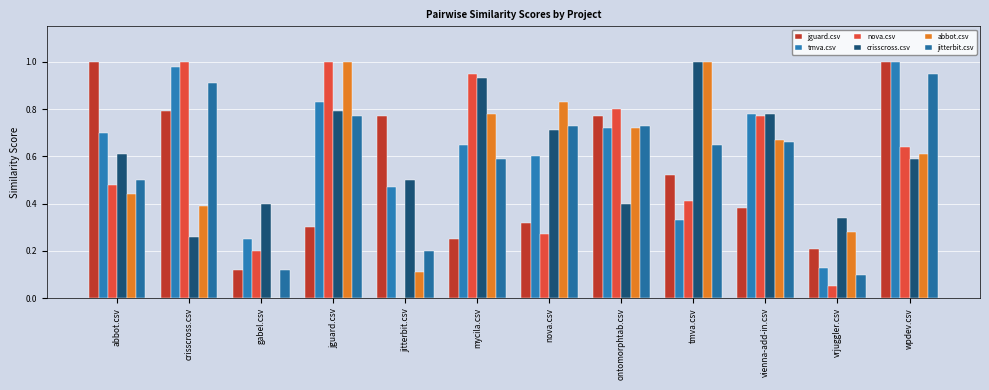

Reading left to right, extract all data points from this chart.

jguard.csv: abbot.csv=1.0	crisscross.csv=0.8	gabel.csv=0.1	jguard.csv=0.3	jitterbit.csv=0.8	mycila.csv=0.2	nova.csv=0.3	ontomorphtab.csv=0.8	tmva.csv=0.5	vienna-add-in.csv=0.4	vrjuggler.csv=0.2	wpdev.csv=1.0
tmva.csv: abbot.csv=0.7	crisscross.csv=1.0	gabel.csv=0.2	jguard.csv=0.8	jitterbit.csv=0.5	mycila.csv=0.7	nova.csv=0.6	ontomorphtab.csv=0.7	tmva.csv=0.3	vienna-add-in.csv=0.8	vrjuggler.csv=0.1	wpdev.csv=1.0
nova.csv: abbot.csv=0.5	crisscross.csv=1.0	gabel.csv=0.2	jguard.csv=1.0	jitterbit.csv=0.0	mycila.csv=0.9	nova.csv=0.3	ontomorphtab.csv=0.8	tmva.csv=0.4	vienna-add-in.csv=0.8	vrjuggler.csv=0.1	wpdev.csv=0.6
crisscross.csv: abbot.csv=0.6	crisscross.csv=0.3	gabel.csv=0.4	jguard.csv=0.8	jitterbit.csv=0.5	mycila.csv=0.9	nova.csv=0.7	ontomorphtab.csv=0.4	tmva.csv=1.0	vienna-add-in.csv=0.8	vrjuggler.csv=0.3	wpdev.csv=0.6
abbot.csv: abbot.csv=0.4	crisscross.csv=0.4	gabel.csv=0.0	jguard.csv=1.0	jitterbit.csv=0.1	mycila.csv=0.8	nova.csv=0.8	ontomorphtab.csv=0.7	tmva.csv=1.0	vienna-add-in.csv=0.7	vrjuggler.csv=0.3	wpdev.csv=0.6
jitterbit.csv: abbot.csv=0.5	crisscross.csv=0.9	gabel.csv=0.1	jguard.csv=0.8	jitterbit.csv=0.2	mycila.csv=0.6	nova.csv=0.7	ontomorphtab.csv=0.7	tmva.csv=0.7	vienna-add-in.csv=0.7	vrjuggler.csv=0.1	wpdev.csv=0.9